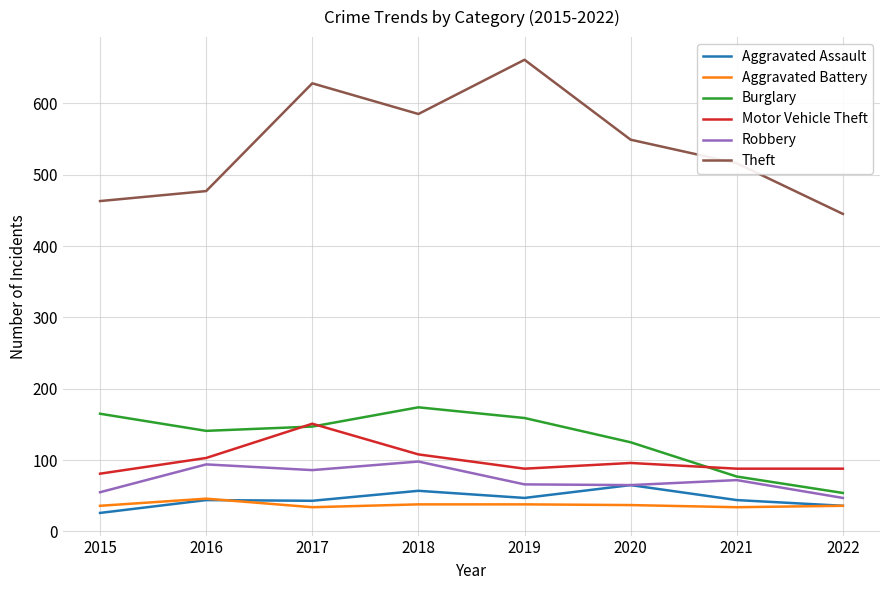

What are all the series names shown in the legend?

Aggravated Assault, Aggravated Battery, Burglary, Motor Vehicle Theft, Robbery, Theft